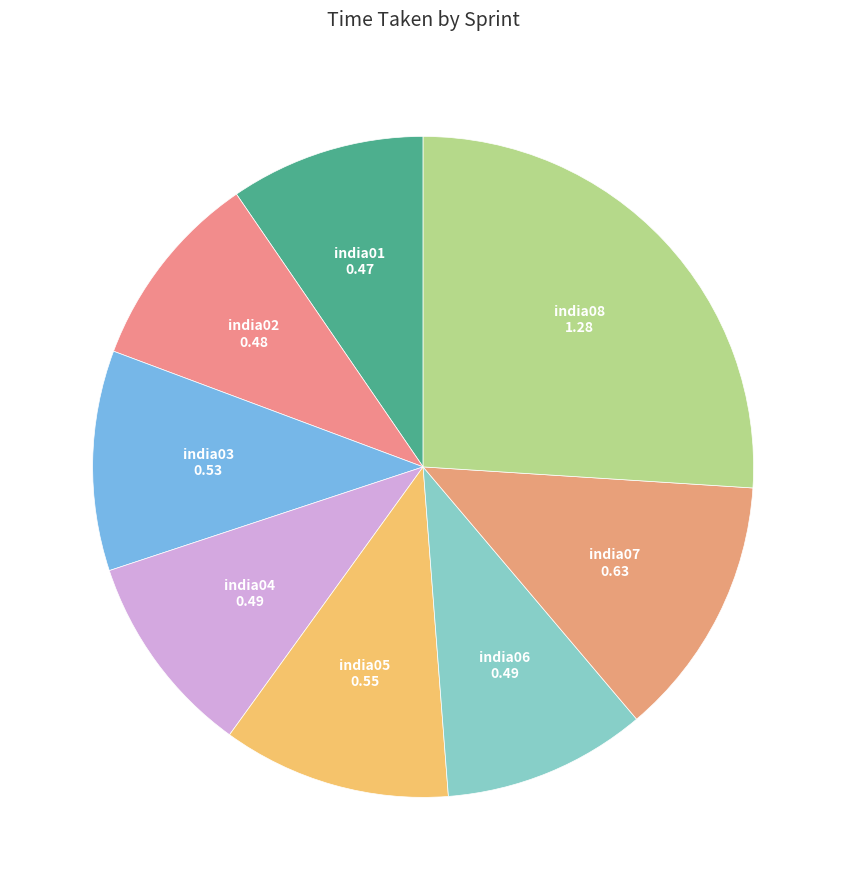

Do india01 and india03 together represent more than half of the pie?

No